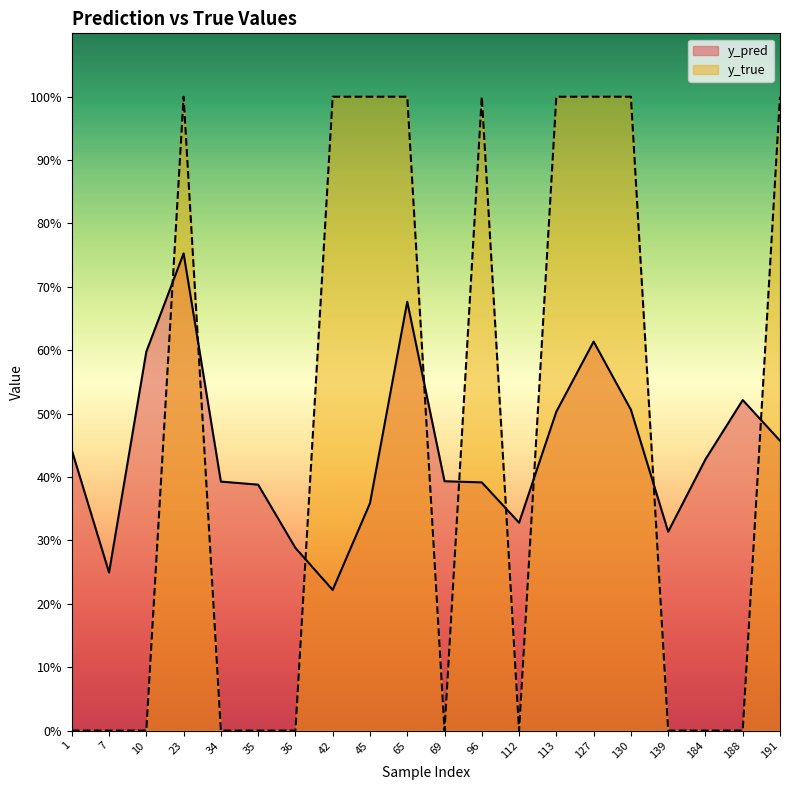

At how many categories does at least one series exceed 0?

20